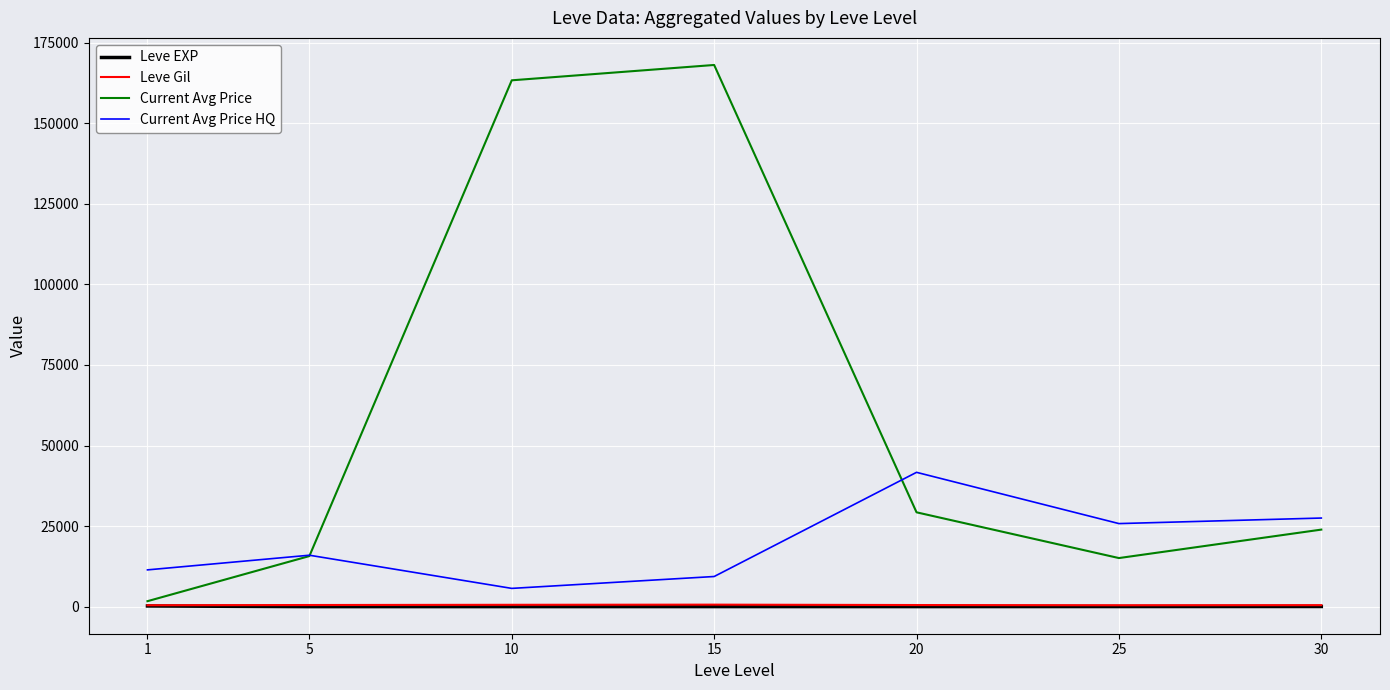

How many lines are shown in the chart?

4